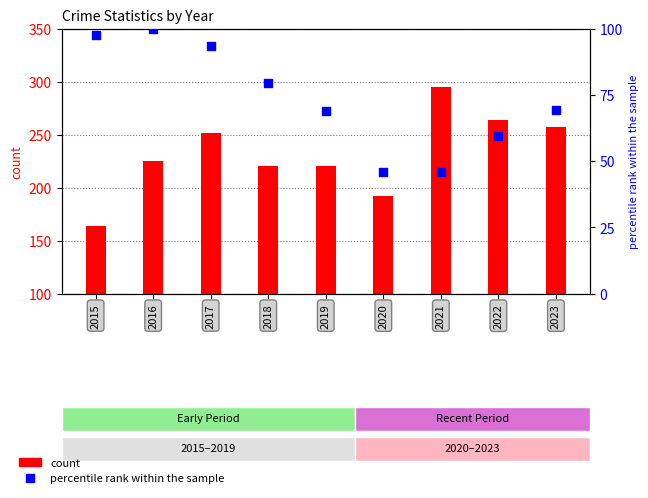

At which category is the sum across all series the highest?

2017